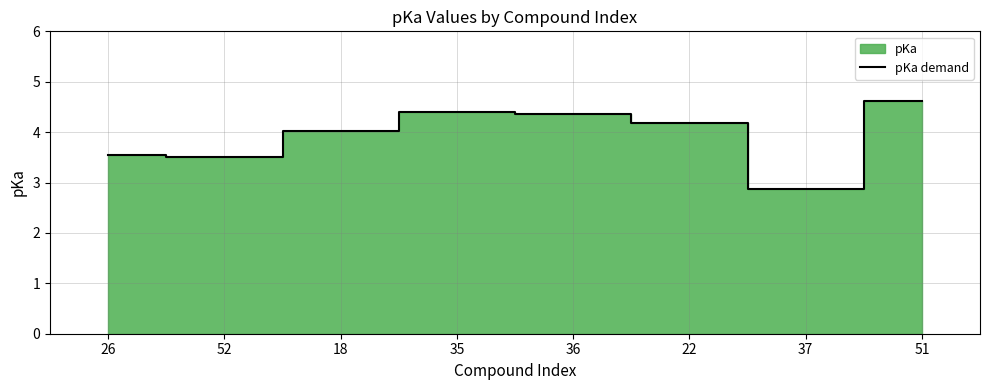

What is the sum of the values at 22 and 52?

7.7